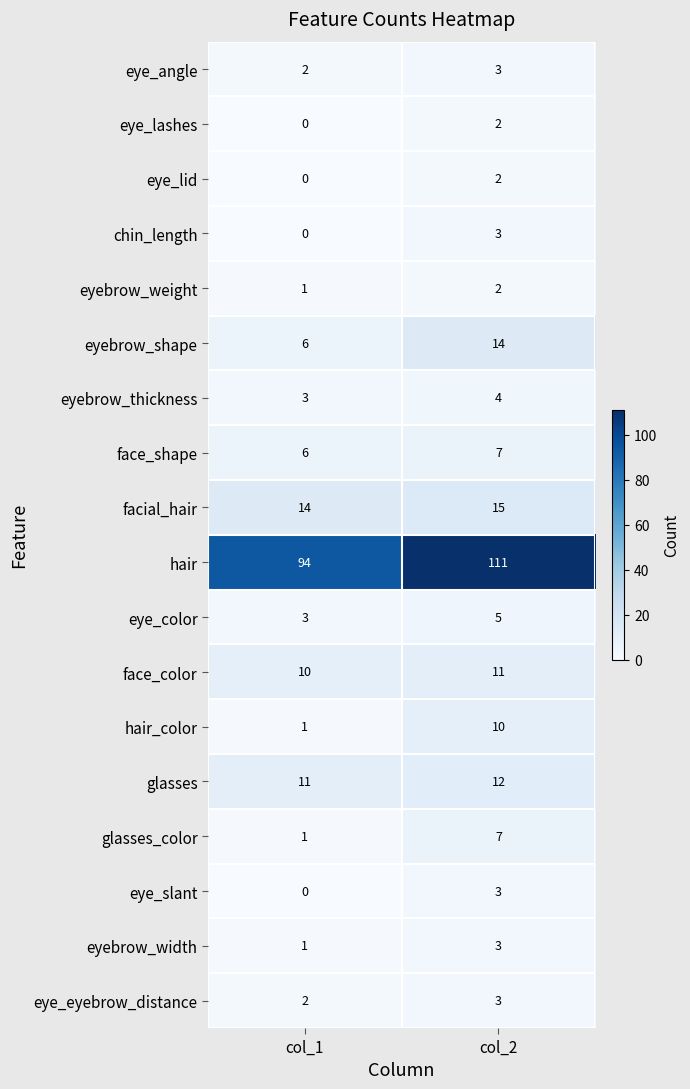

True or false: eye_slant has a value of 0 at col_1.

True